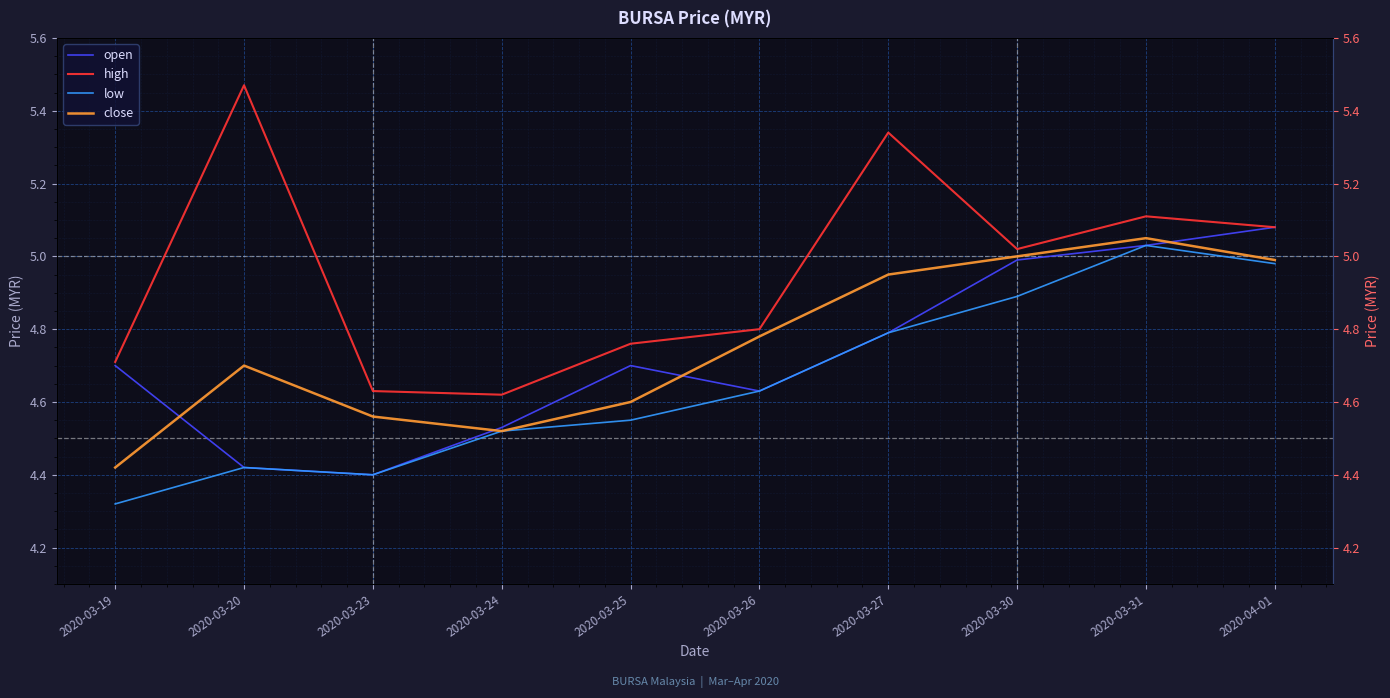

What is the difference between the maximum and minimum values in the close series?

0.6